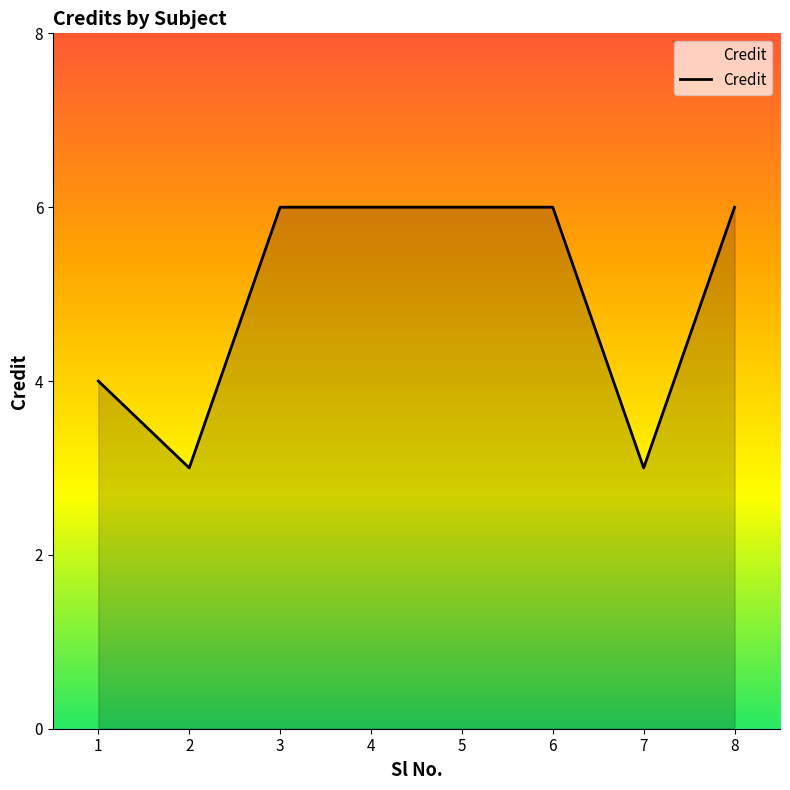

What is the minimum value shown in the chart?

3